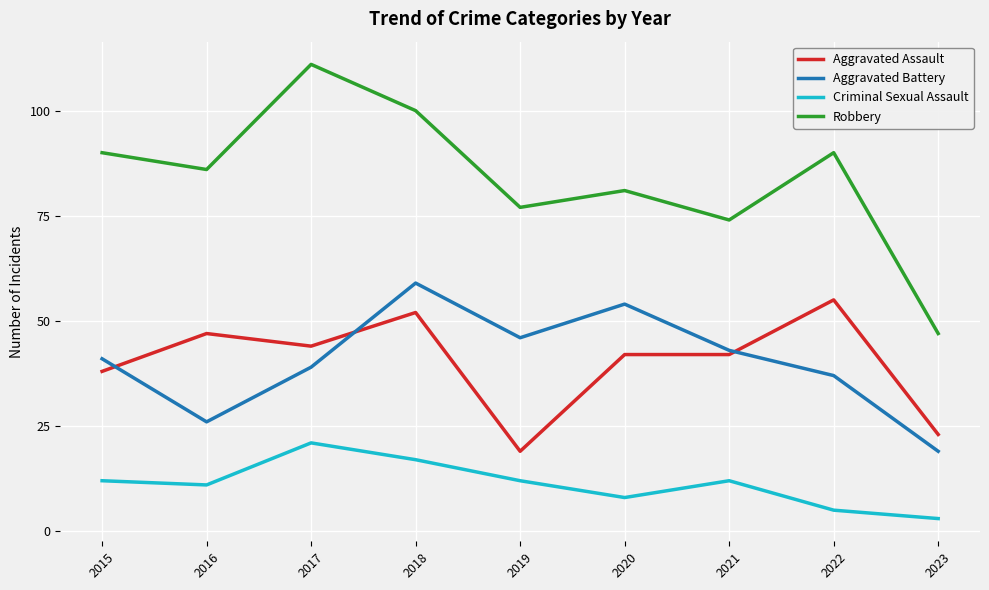

Where is the first local minimum for Aggravated Battery?

2016